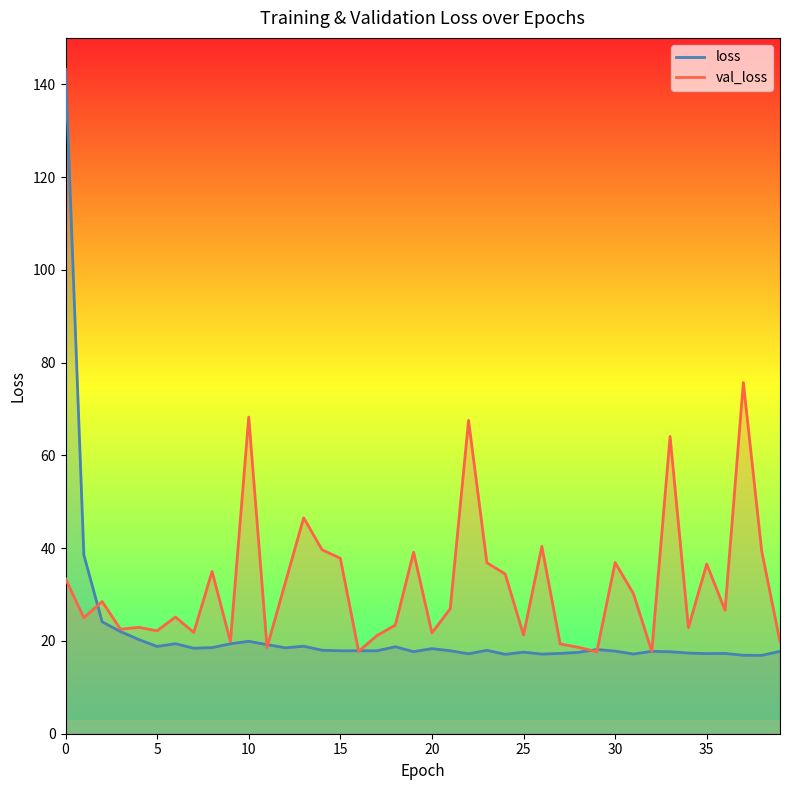

What are all the series names shown in the legend?

loss, val_loss